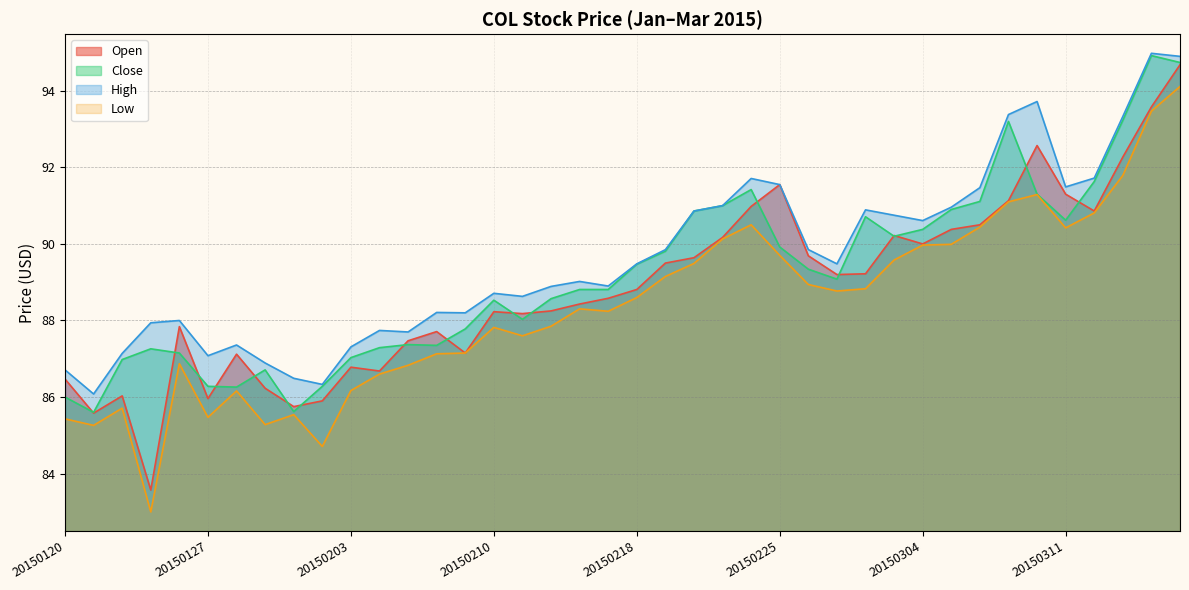

Which series has the widest spread of values?

Low